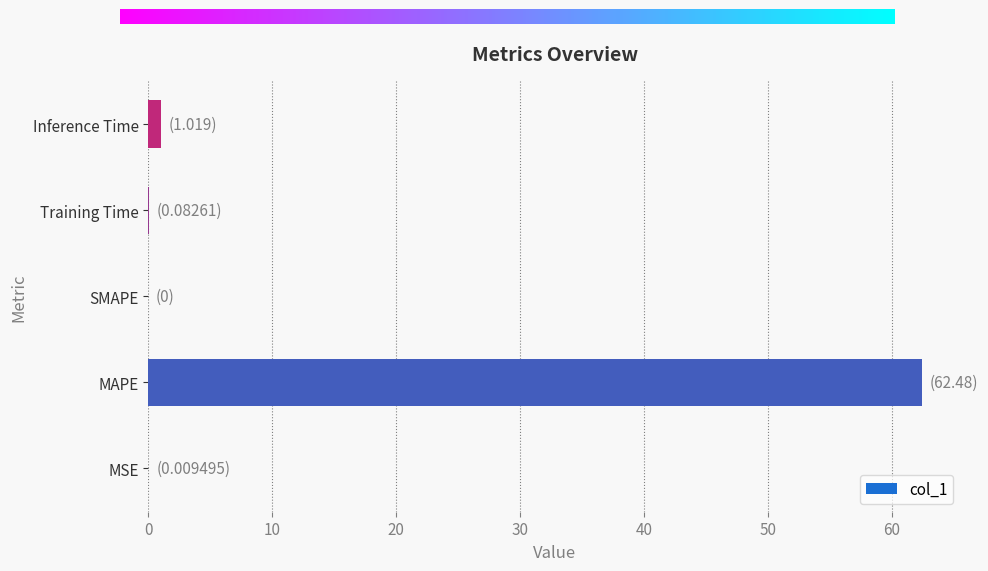

Is it true that the value at SMAPE is 27.7?

False